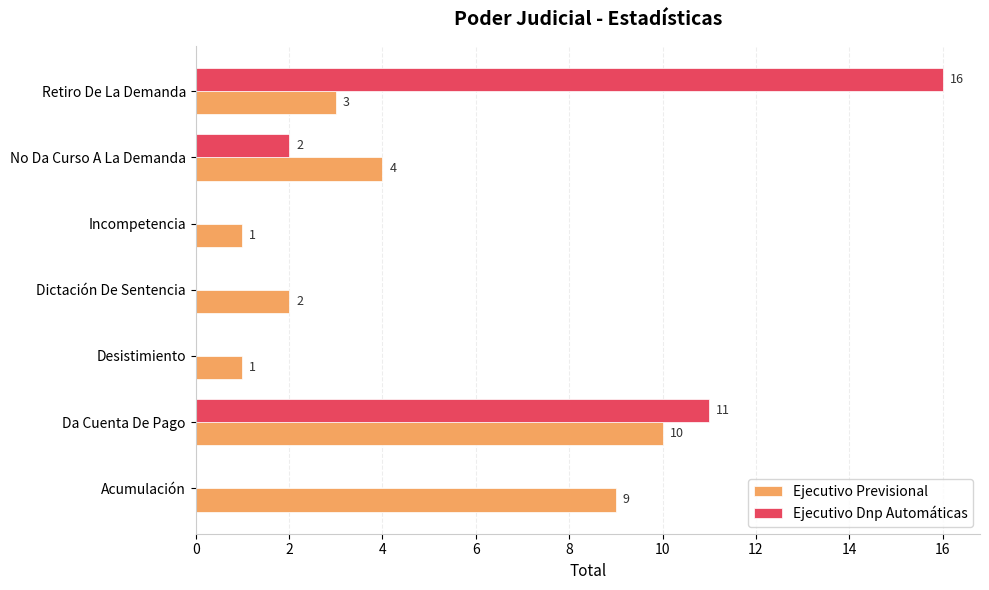

True or false: Ejecutivo Dnp Automáticas has a value of 16 at Retiro De La Demanda.

True